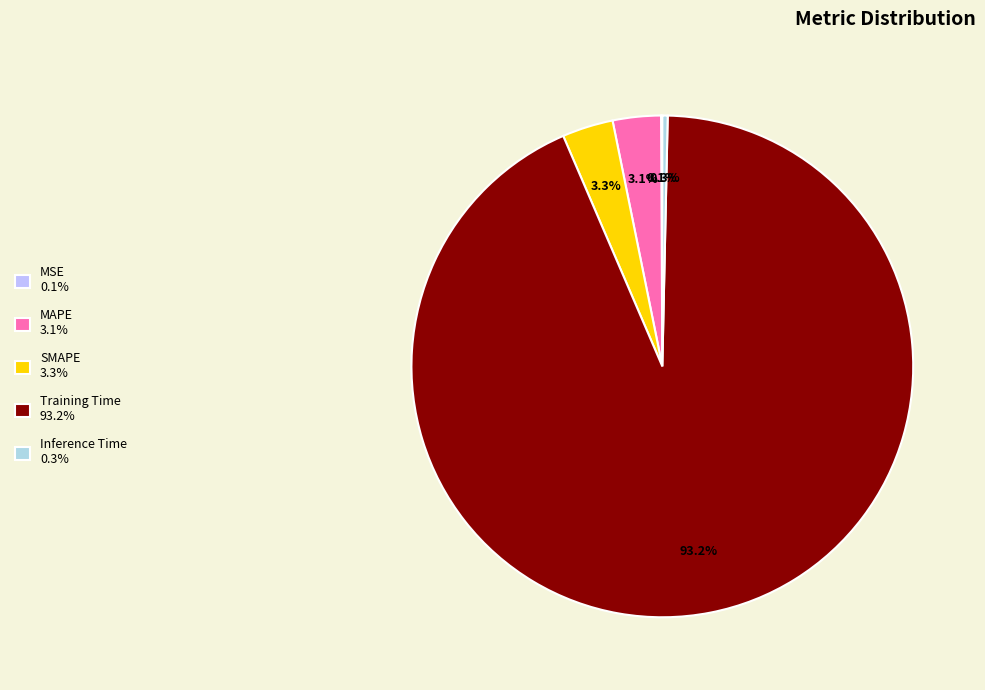

Between MSE and MAPE, which is larger?

MAPE